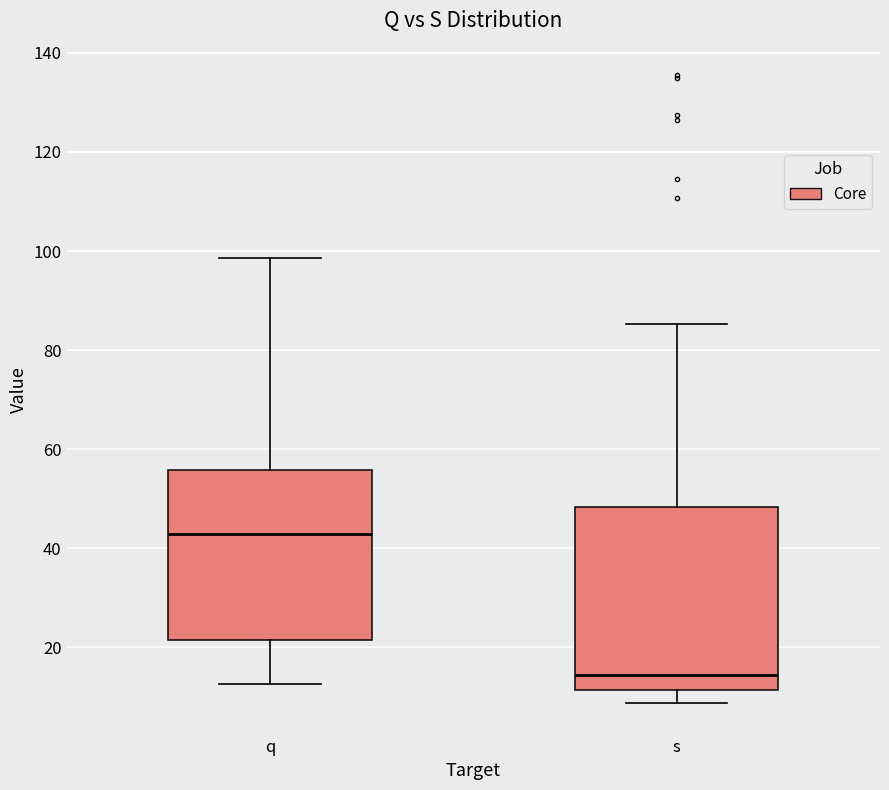

Reading left to right, transcribe this box plot: for each box, give where its median line is, the range the box spans, and where its two whiskers end, as read against the y-axis. The values are not printed on the chart, so give them approximately, as read against the axis.

q: median 42, box 22 to 56, whiskers 12 to 98
s: median 14, box 12 to 48, whiskers 8 to 86